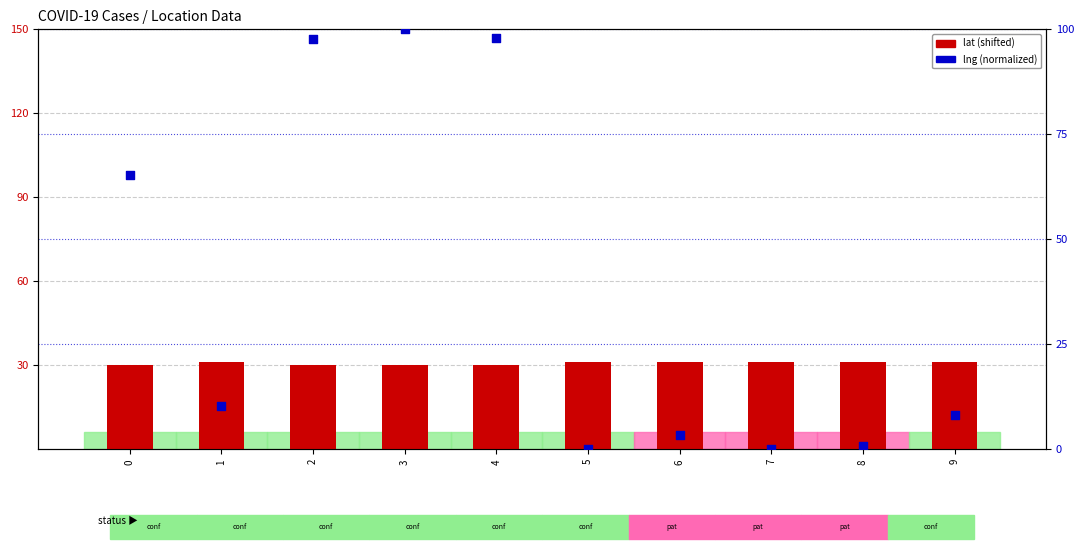

Is the value of lng (normalized) at 0 greater than the value of lat (shifted) at 3?

Yes